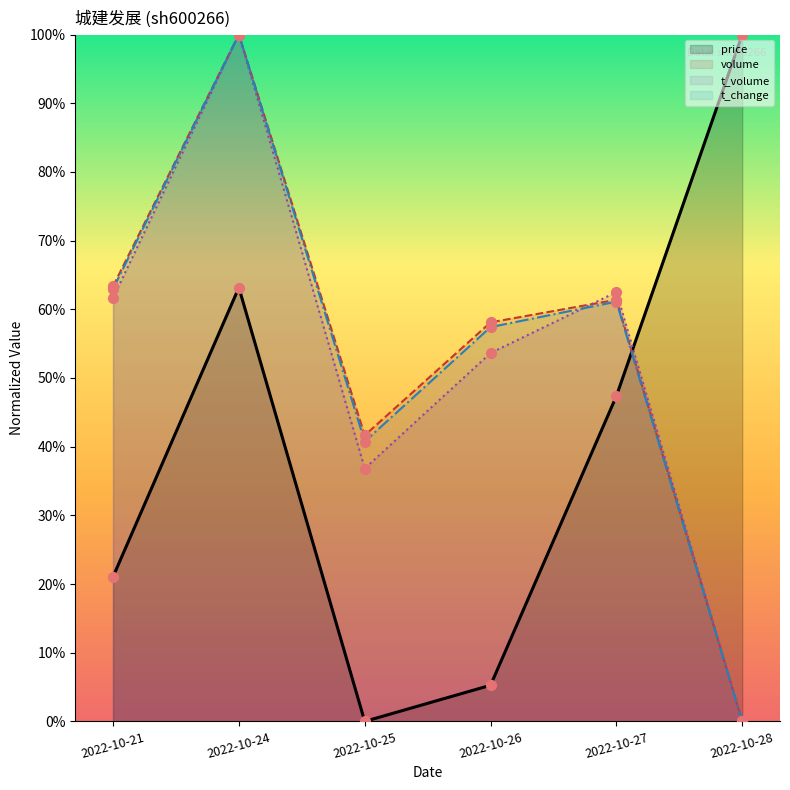

Which series reaches the minimum Y coordinate?

price